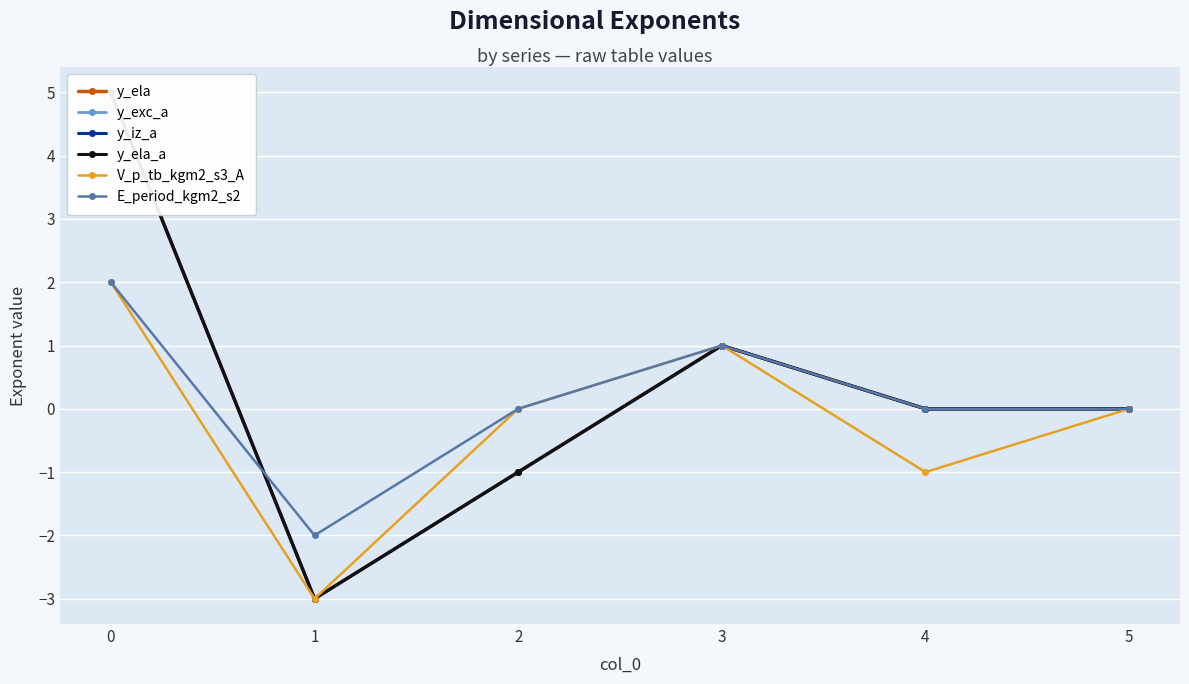

The V_p_tb_kgm2_s3_A series shows -1 at 1. True or false?

False